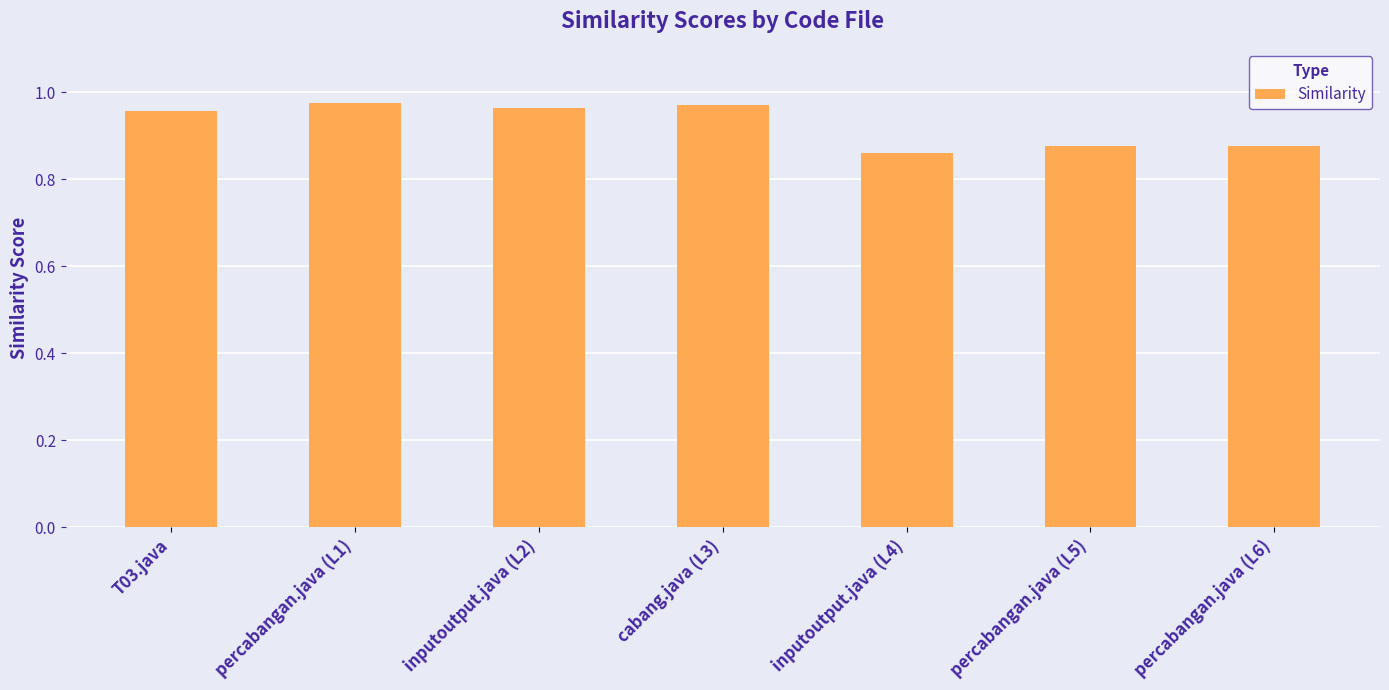

What is the sum of all values?

6.5